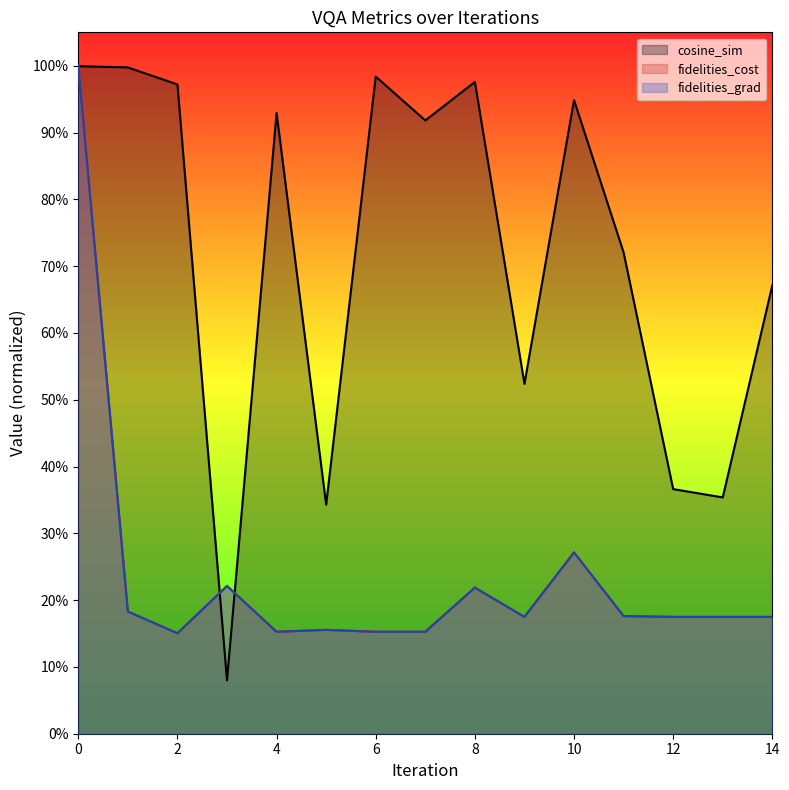

Reading left to right, what are all the values shown in this chart?

cosine_sim: 1.0	1.0	1.0	0.1	0.9	0.3	1.0	0.9	1.0	0.5	0.9	0.7	0.4	0.4	0.7
fidelities_cost: 1.0	0.2	0.2	0.2	0.2	0.2	0.2	0.2	0.2	0.2	0.3	0.2	0.2	0.2	0.2
fidelities_grad: 1.0	0.2	0.2	0.2	0.2	0.2	0.2	0.2	0.2	0.2	0.3	0.2	0.2	0.2	0.2